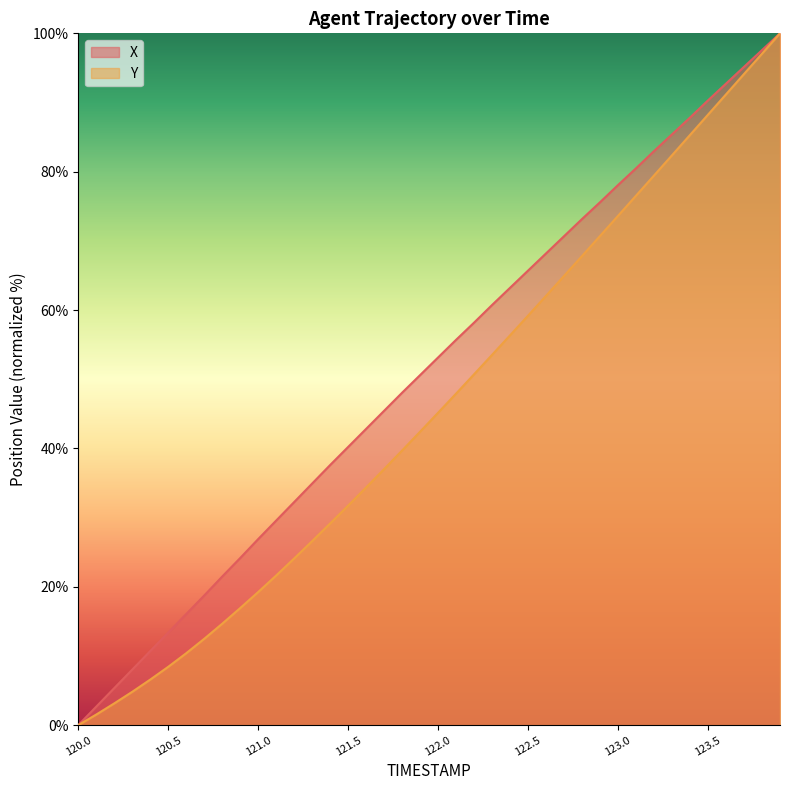

What is the total value across all series at 123.1?

157.0